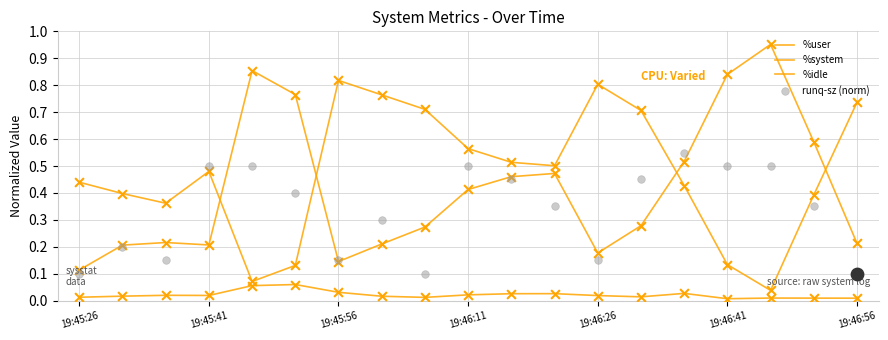

At which category is the sum across all series the highest?

14